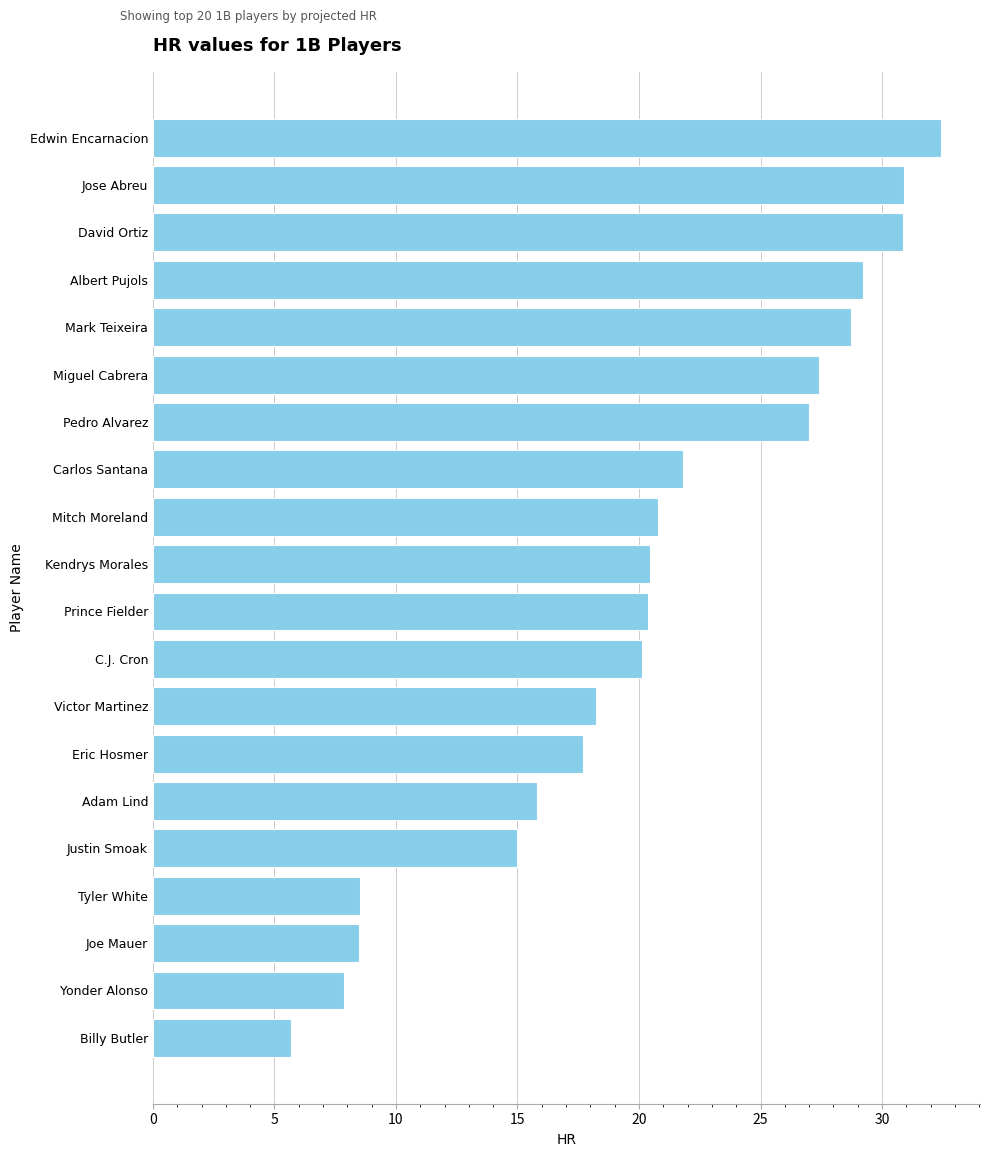

The value at Victor Martinez is 10.4. True or false?

False